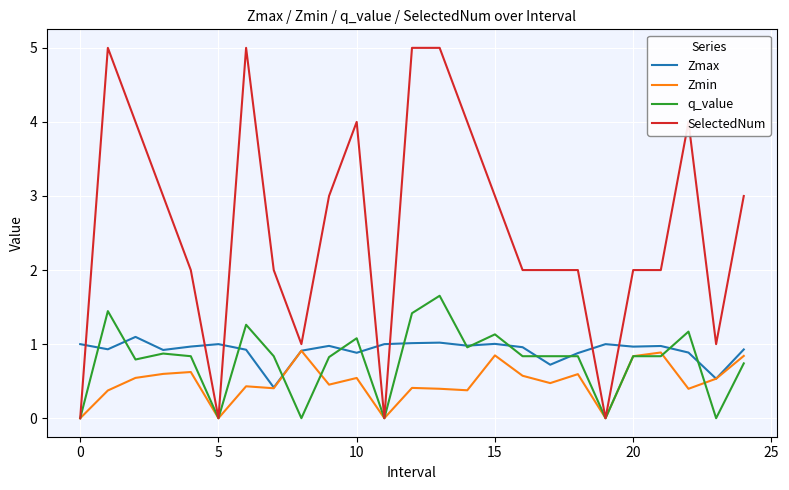

Which series has the largest range (max minus min)?

SelectedNum